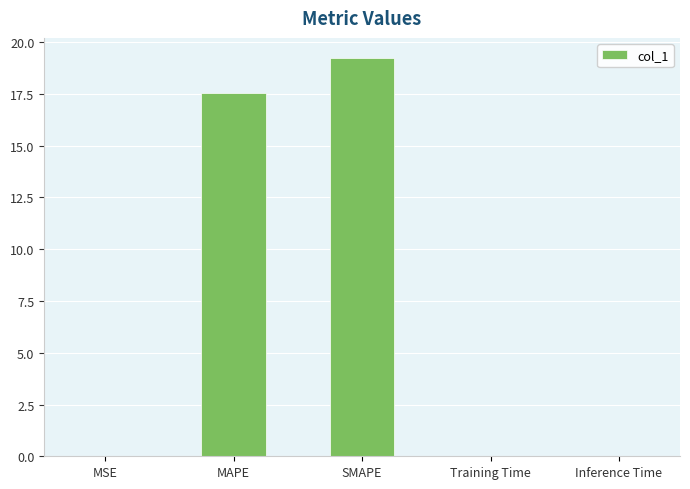

The chart shows a value of 0.0 at Inference Time. True or false?

True